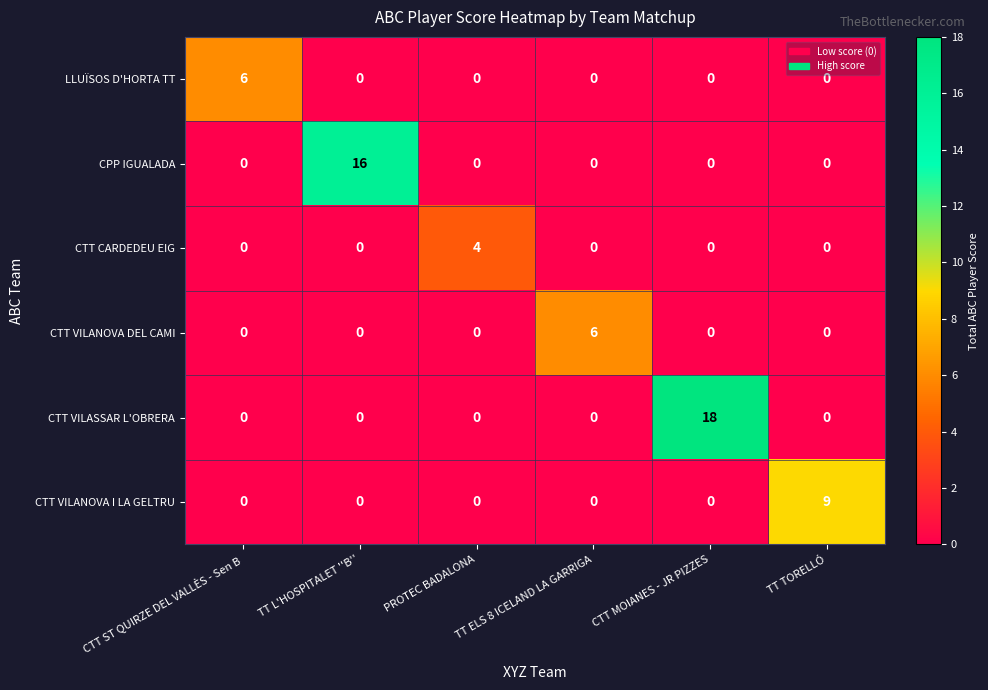

How many values in LLUÏSOS D'HORTA TT are above zero?

1